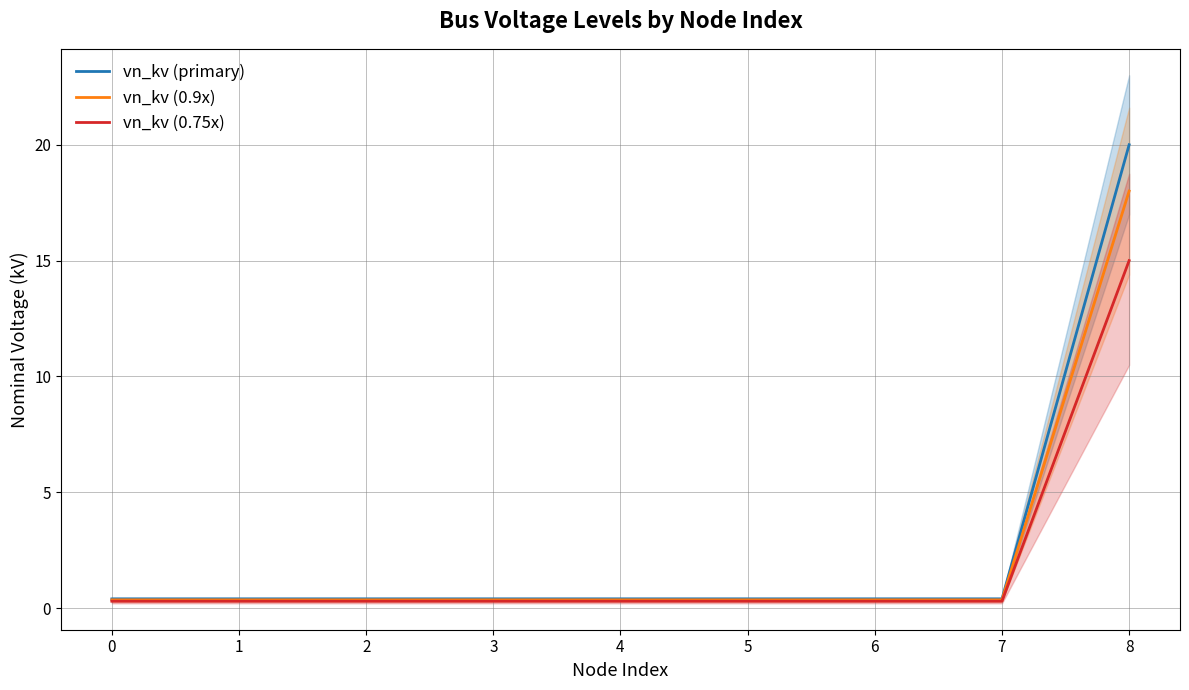

How many lines are shown in the chart?

3